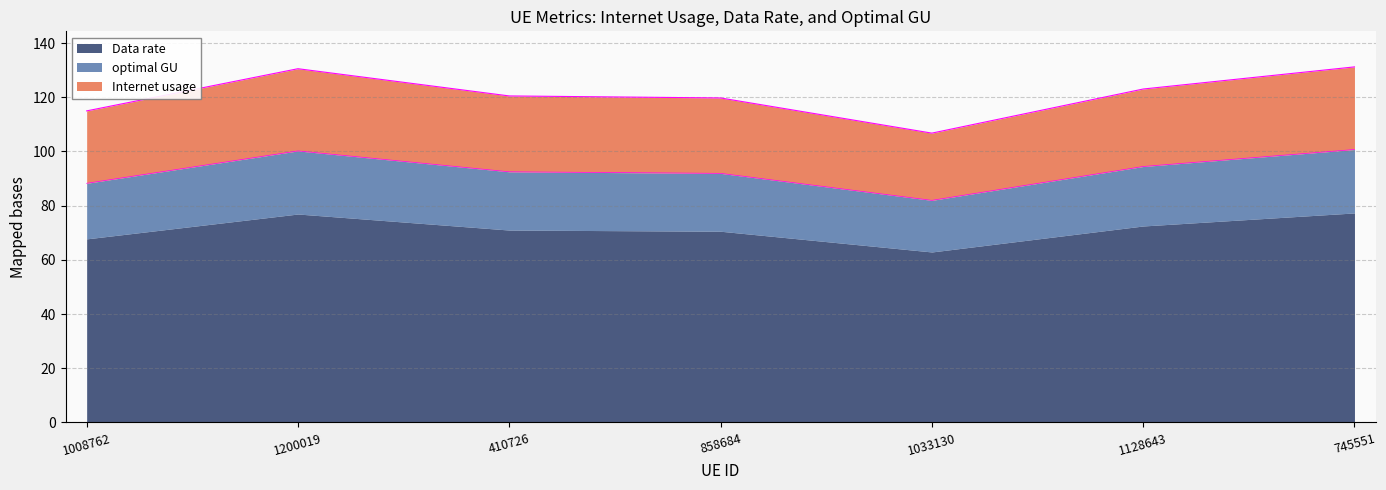

What are all the series names shown in the legend?

Data rate, optimal GU, Internet usage